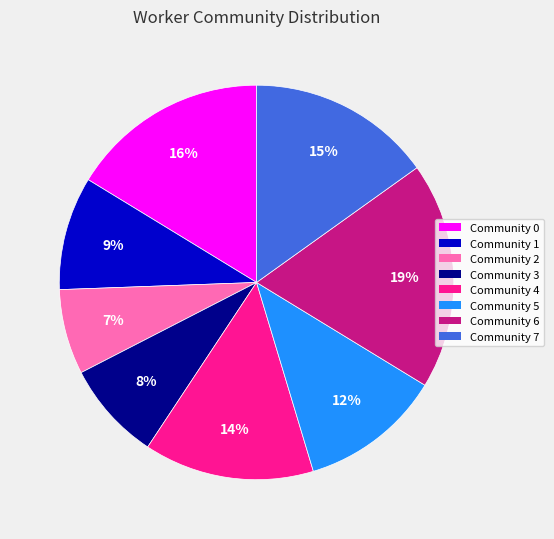

Rank the categories by value from highest to lowest.

Community 6, Community 0, Community 7, Community 4, Community 5, Community 1, Community 3, Community 2